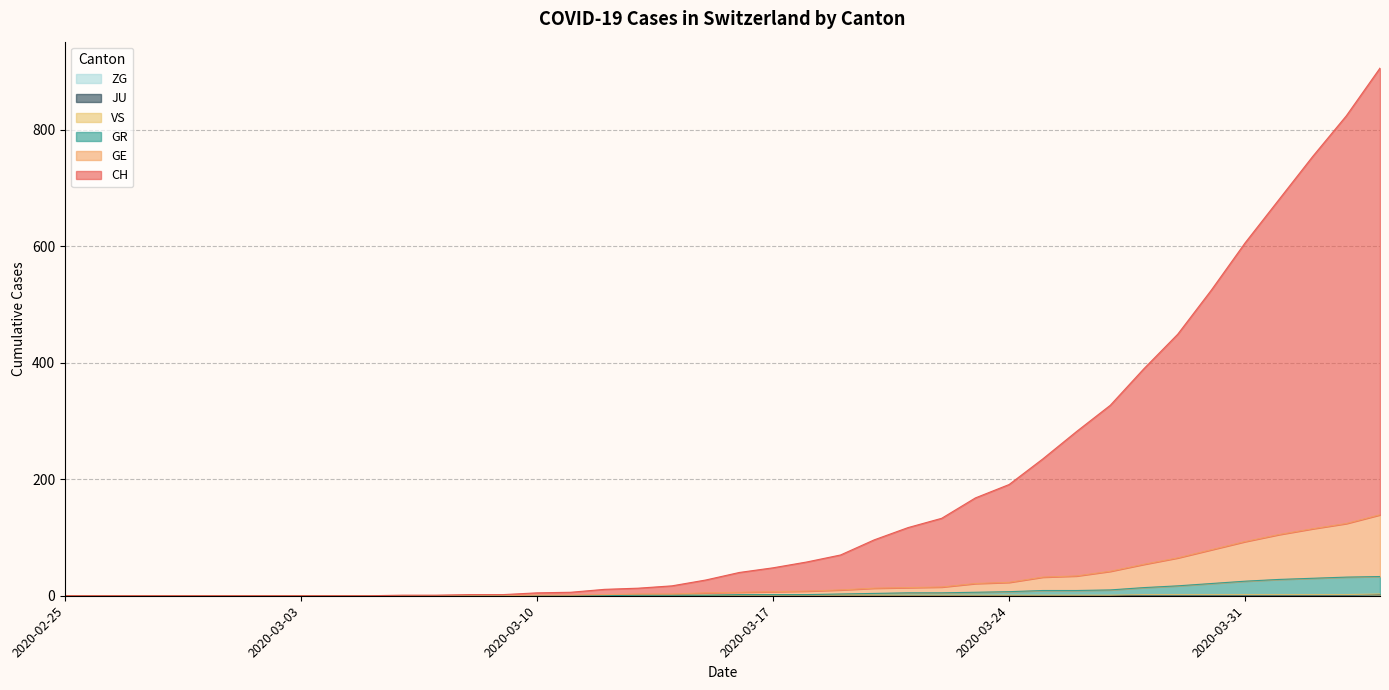

True or false: GR has a value of 0 at 2020-02-25.

True